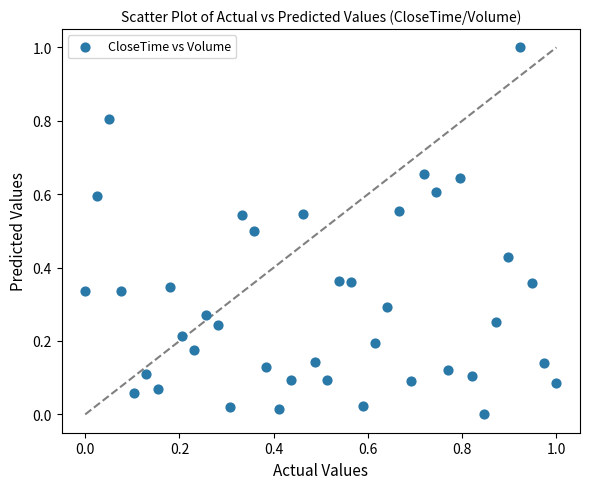

What is the range of Y values (max minus min)?

1.0